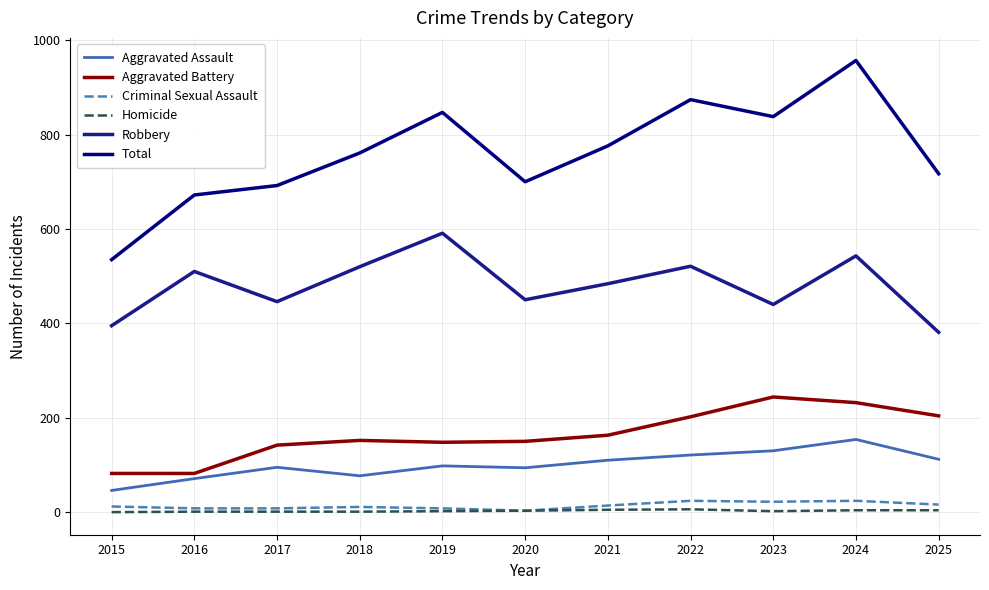

Which series has the largest total across all categories?

Total